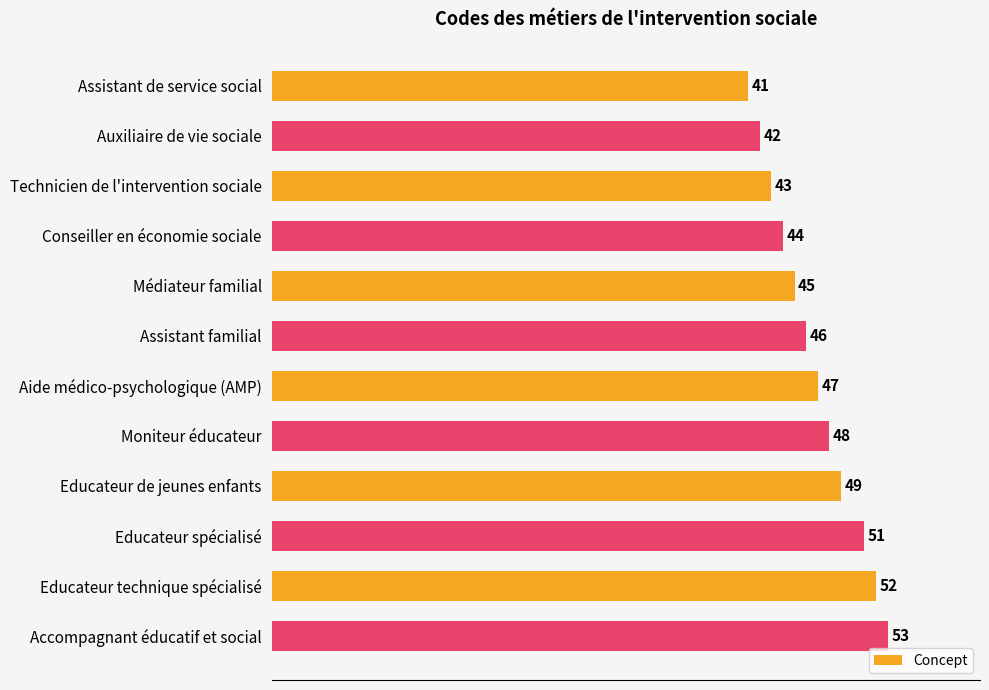

Does the chart contain stacked bars?

No